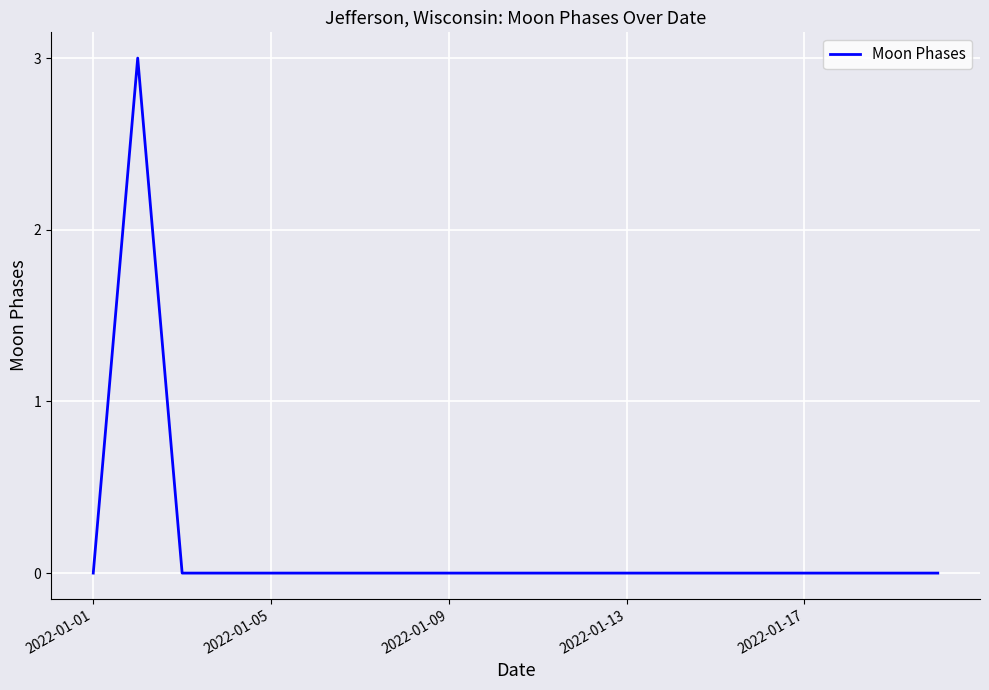

What is the maximum value shown in the chart?

3